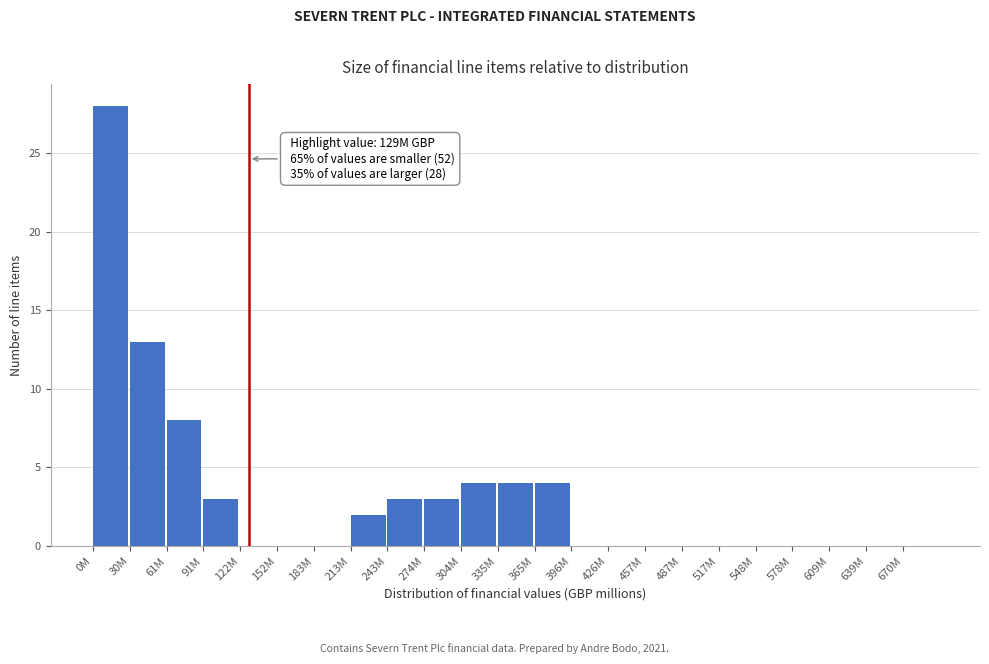

Reading left to right, list all the values displayed in this chart.

0M=28	30M=13	61M=8	91M=3	122M=0	152M=0	183M=0	213M=2	243M=3	274M=3	304M=4	335M=4	365M=4	396M=0	426M=0	457M=0	487M=0	517M=0	548M=0	578M=0	609M=0	639M=0	670M=0